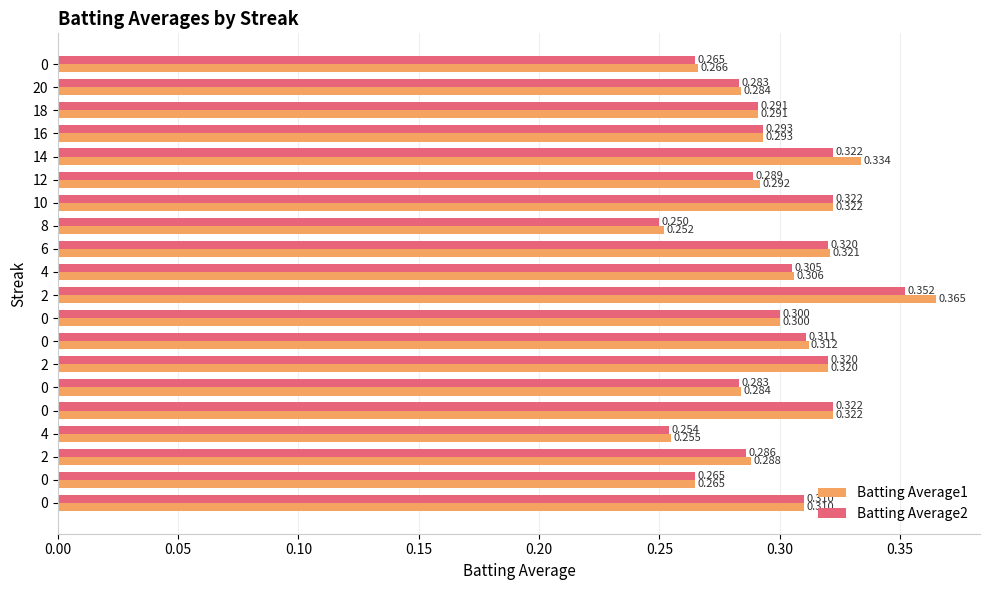

What is the sum of all Batting Average1 values?

6.0